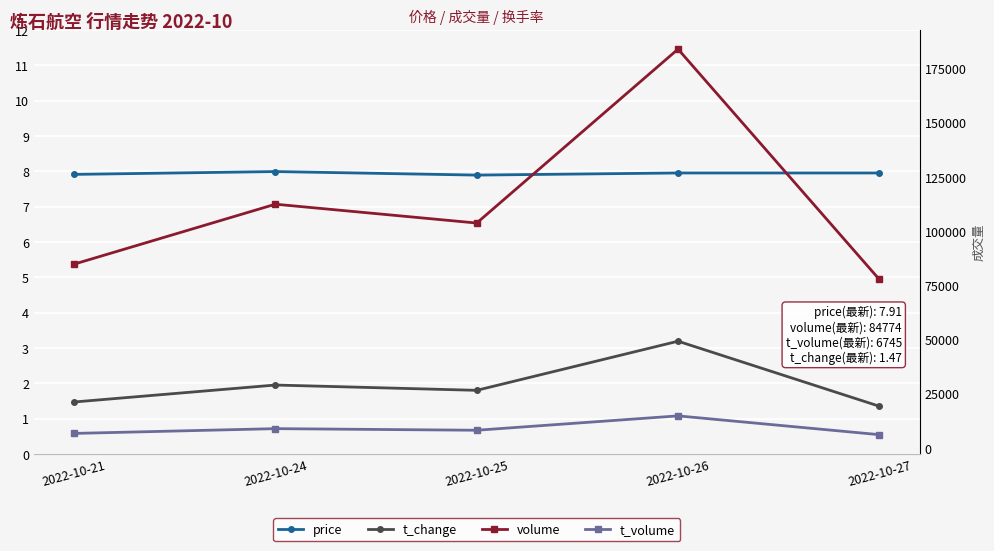

Which series changed the most between 2022-10-24 and 2022-10-27?

volume